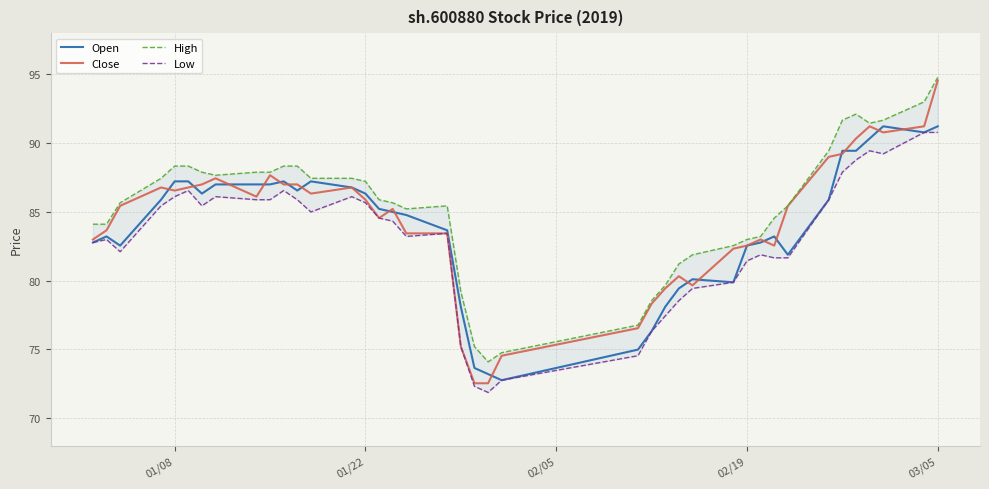

The Open series shows 91.2 at 03/05. True or false?

True